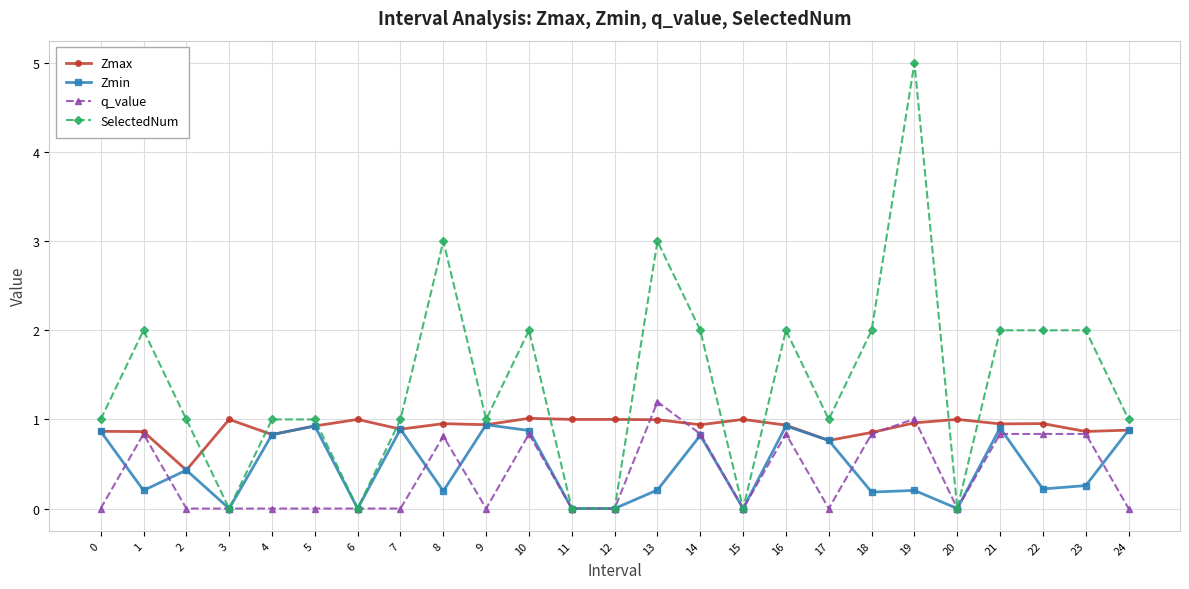

True or false: Zmax and SelectedNum intersect in this chart.

True